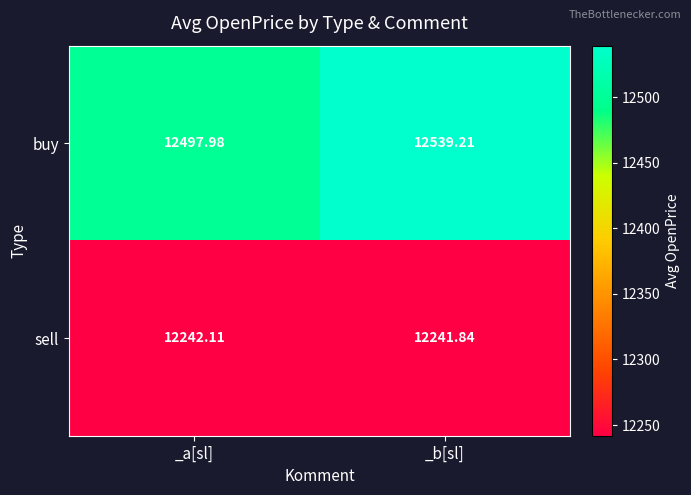

Rank the categories by buy value from lowest to highest.

_a[sl], _b[sl]